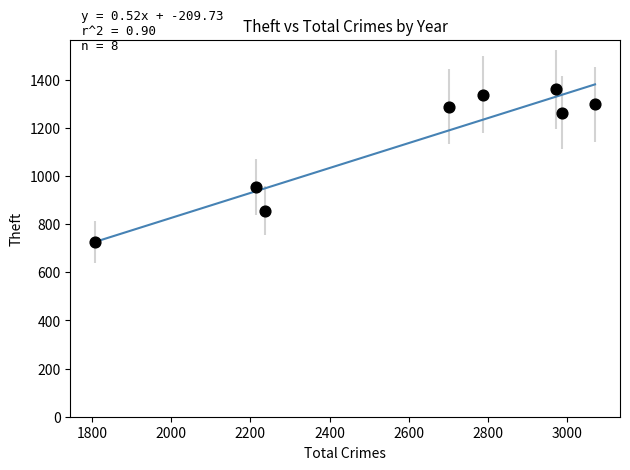

What Y value in the scatter plot is closest to 1042?

954